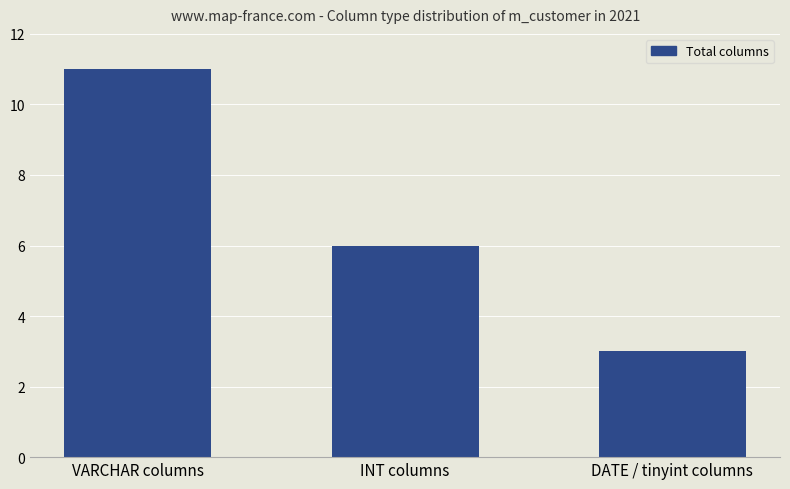

Are the bars horizontal?

No